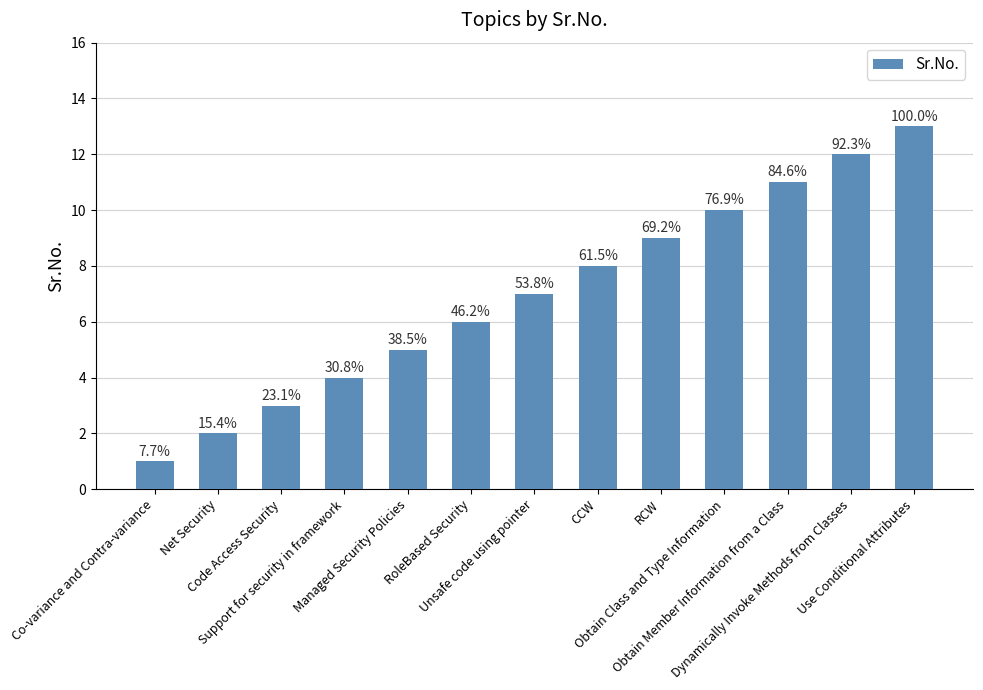

Which has a higher value, Support for security in framework or Unsafe code using pointer?

Unsafe code using pointer